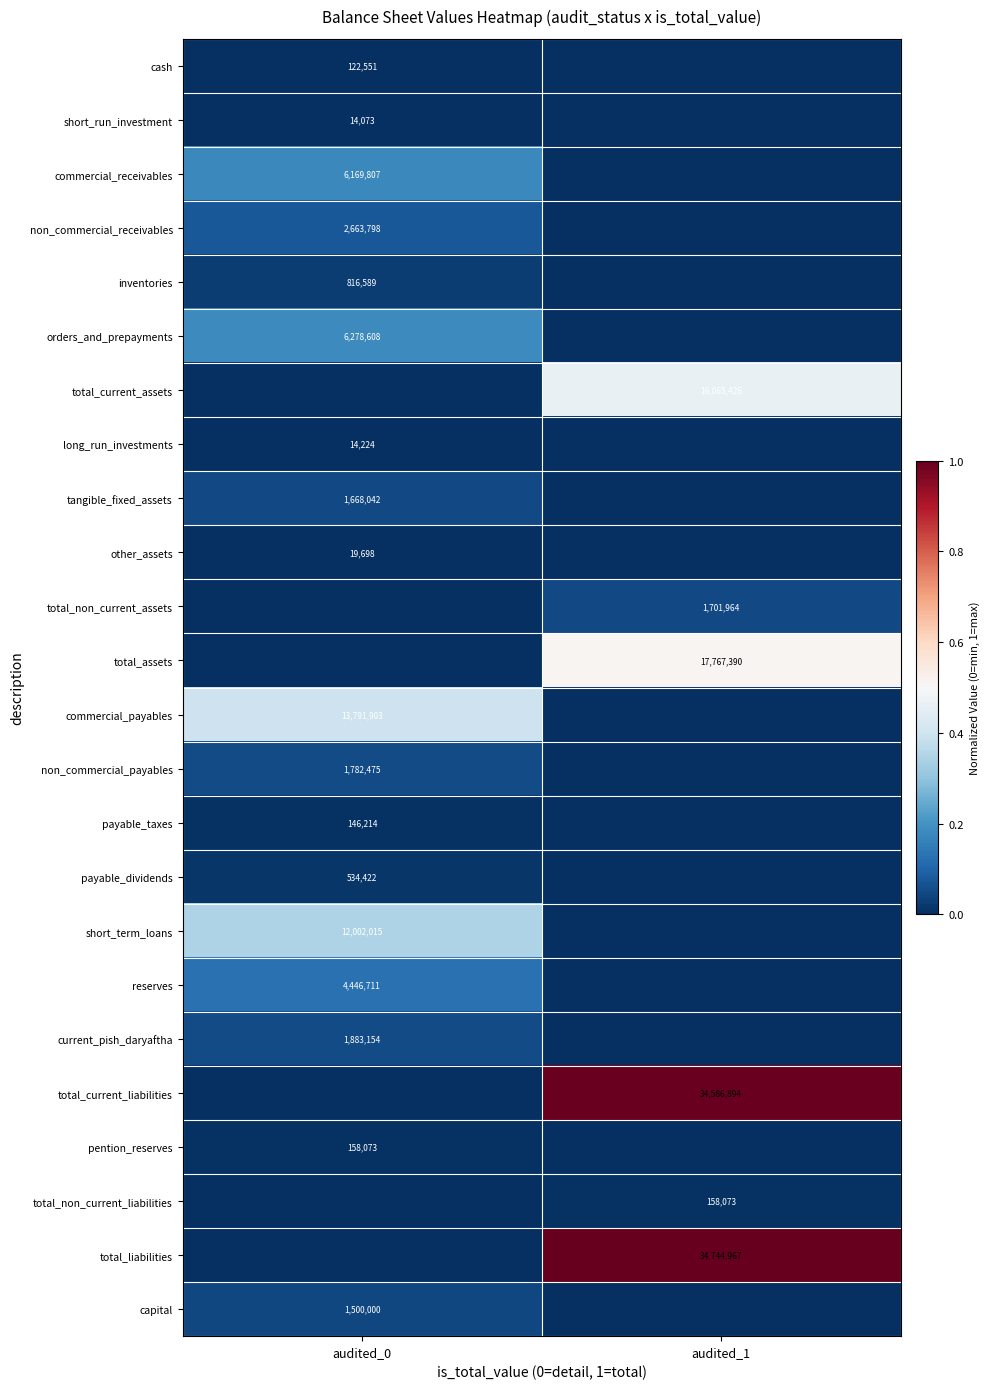

True or false: total_assets has a value of 8628978 at audited_1.

False